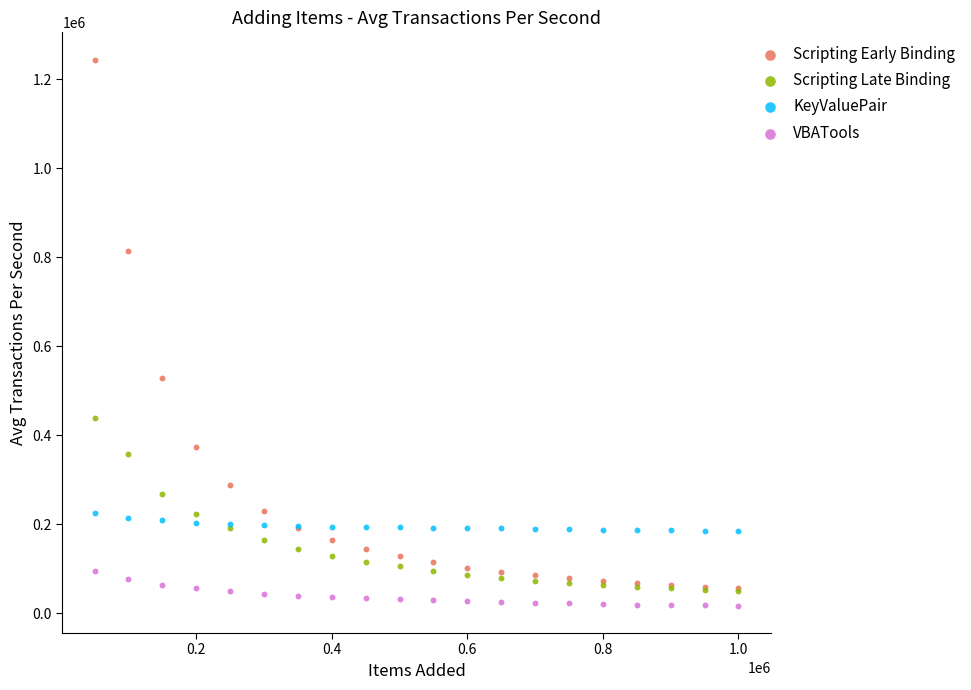

Across all series, what Y value is closest to 630349?

528144.8